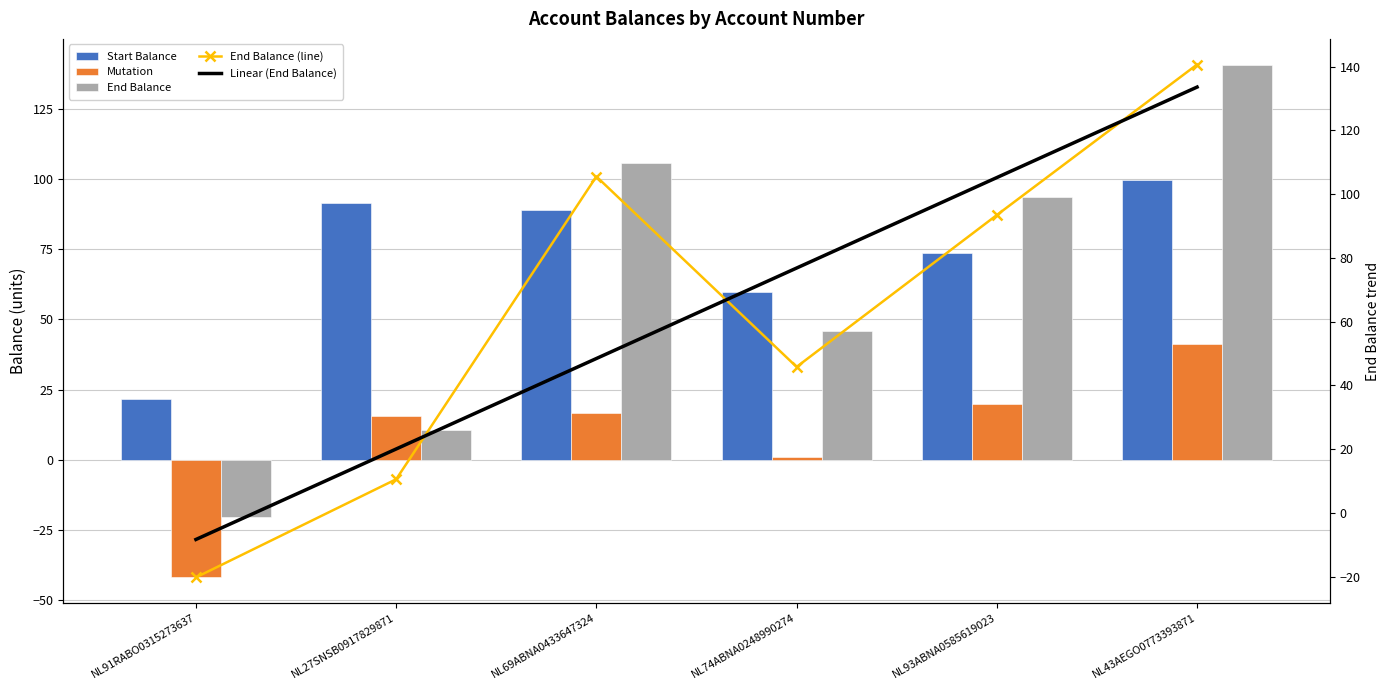

What is the value of the End Balance bar at the 6th from the left?

140.7